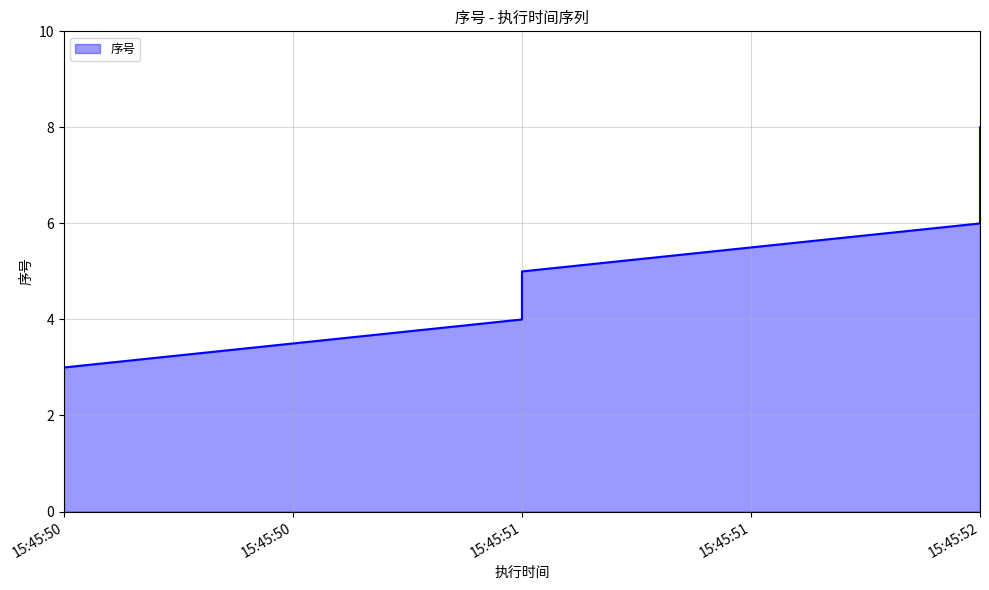

The chart shows a value of 2 at 15:45:50. True or false?

False